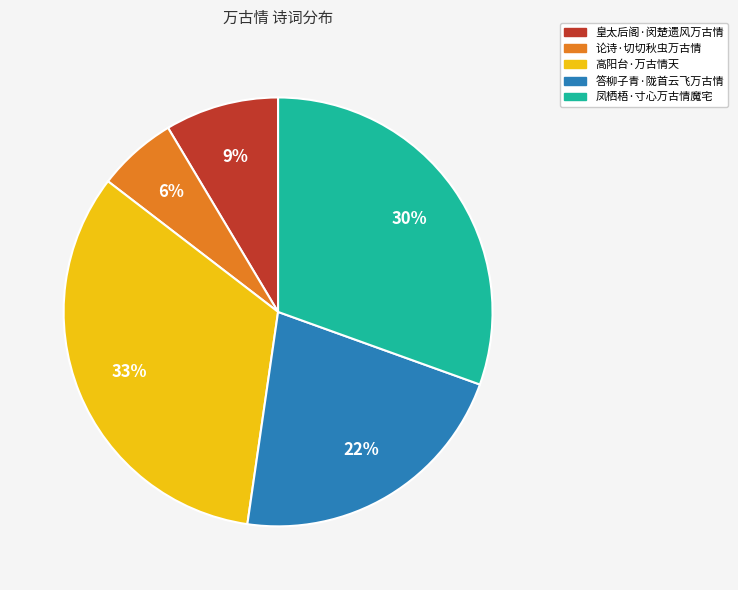

Is the sum of 皇太后阁·闵楚遗风万古情 and 凤栖梧·寸心万古情魔宅 greater than half?

No